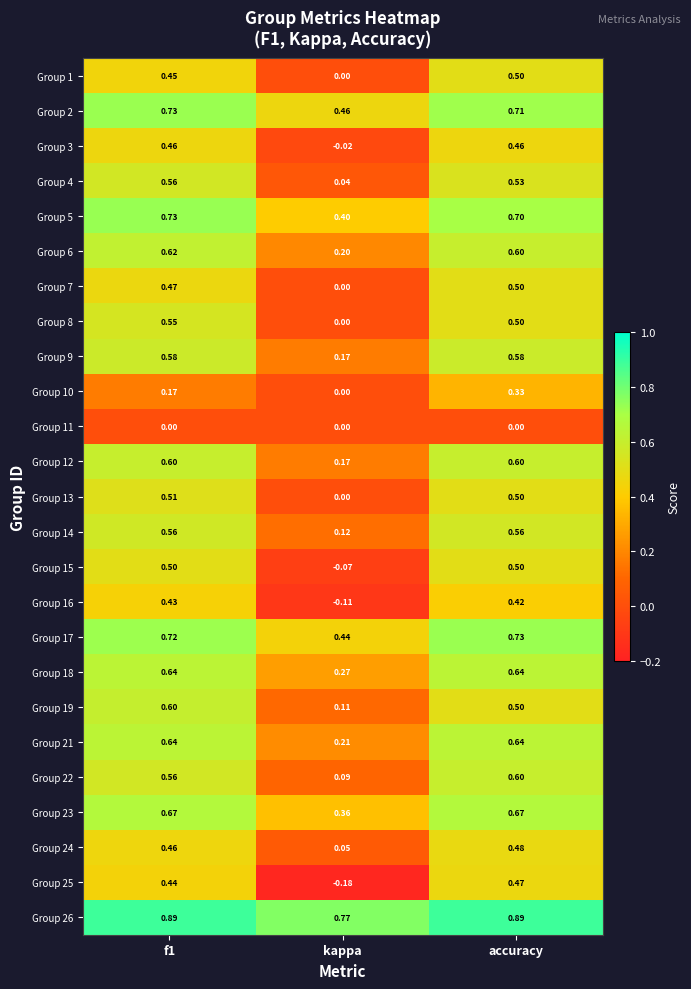

At how many categories does at least one series exceed 0?

3